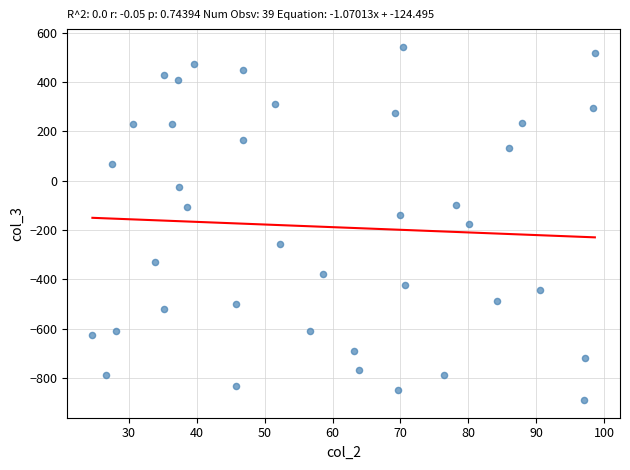

What is the range of Y values (max minus min)?

1432.8